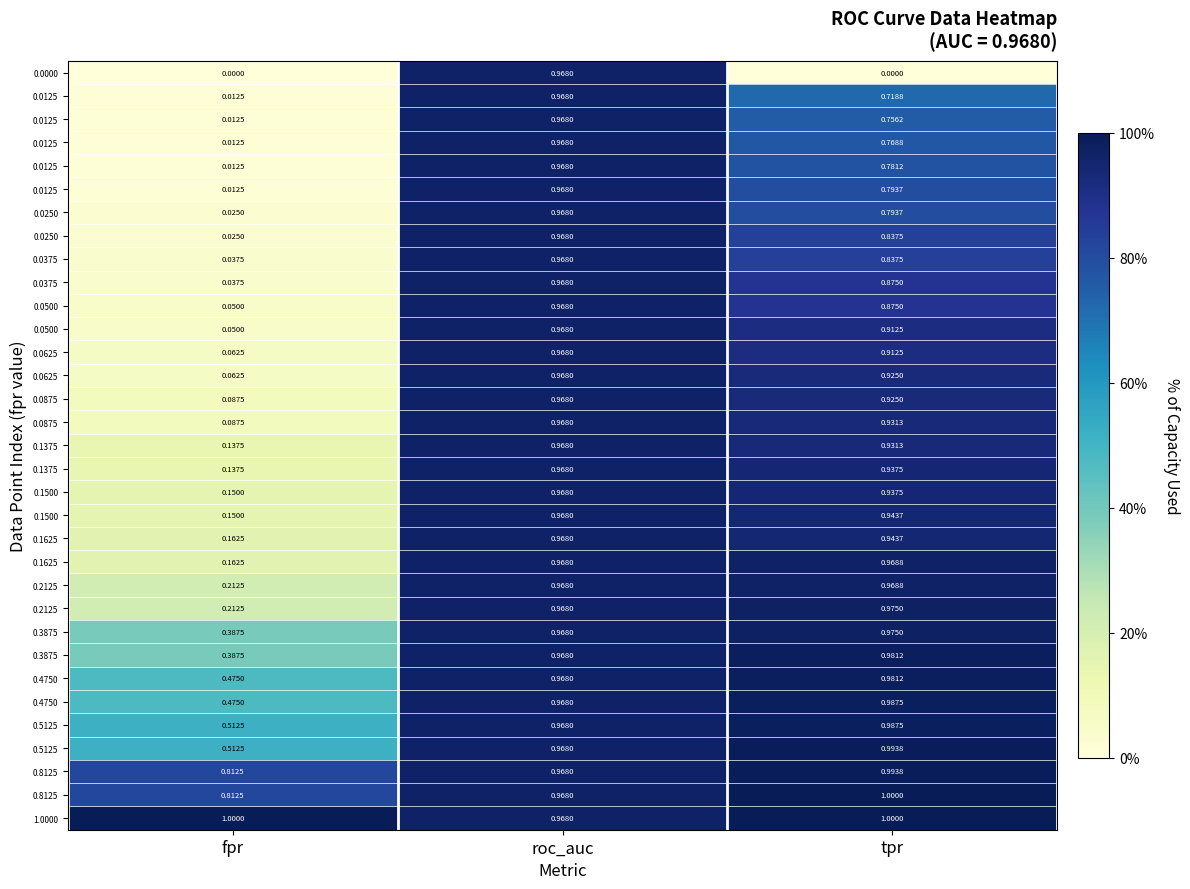

What is the total value across all series at tpr?

29.1